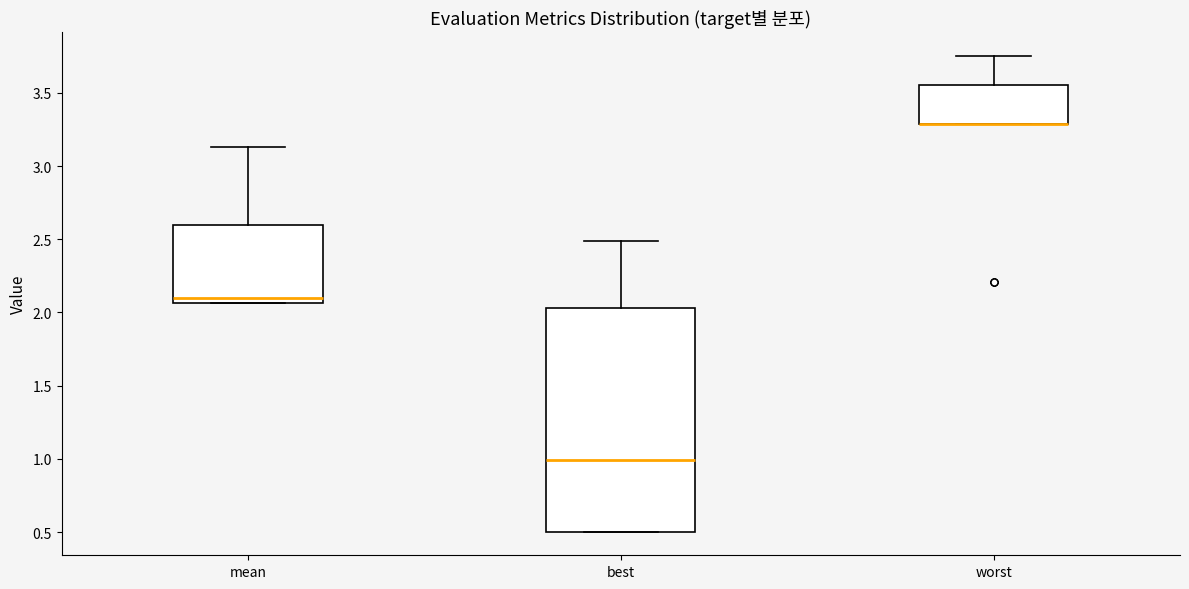

Where is the lower edge of the box for best on the y-axis? The values are not printed on the chart, so give them approximately, as read against the axis.

0.50